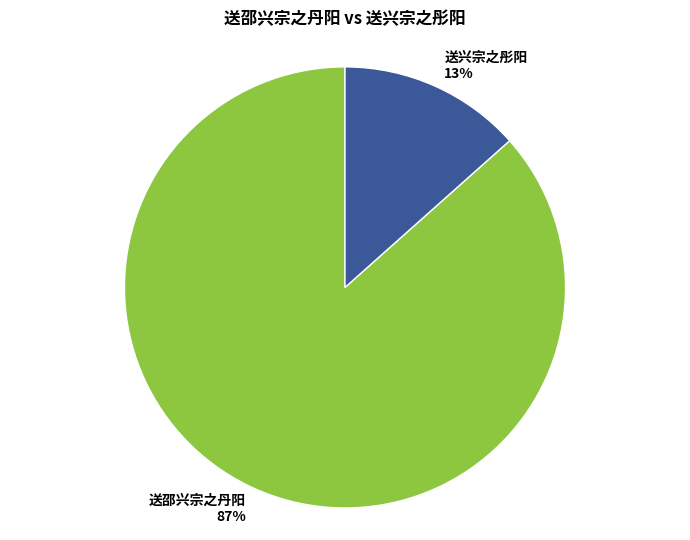

The 送兴宗之彤阳 slice represents 13% of the pie. True or false?

True